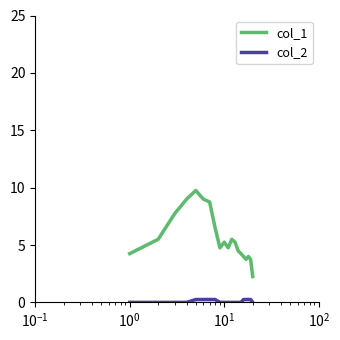

What is the maximum value shown in the chart?

9.8